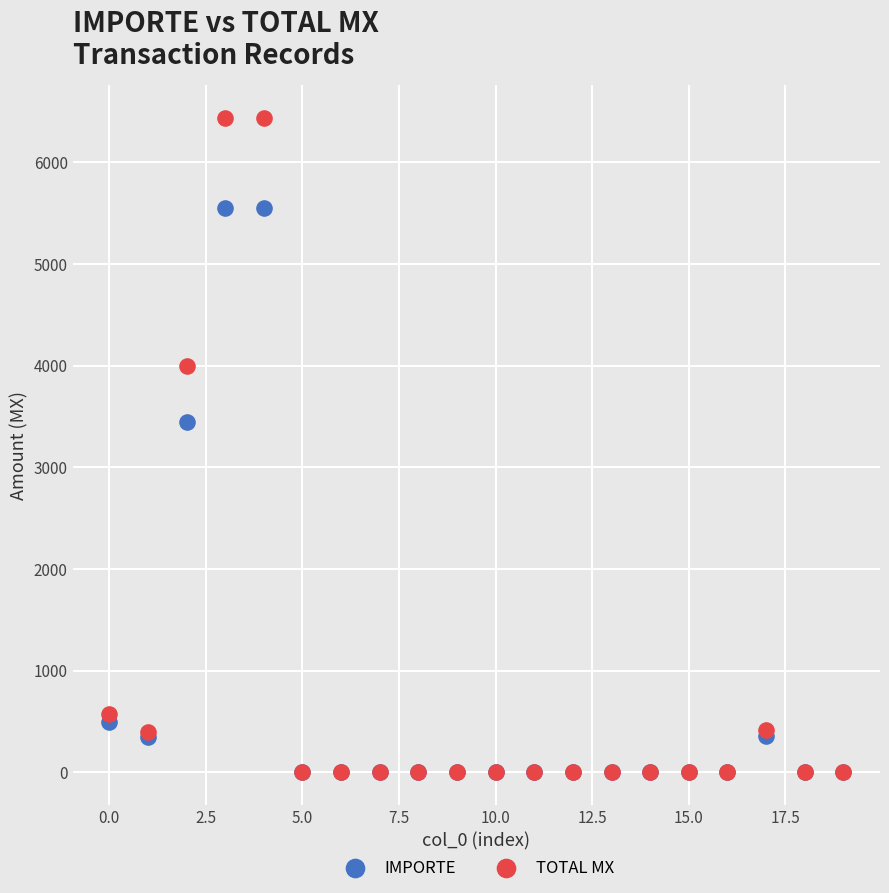

Across all series, what Y value is closest to 3220?

3447.4